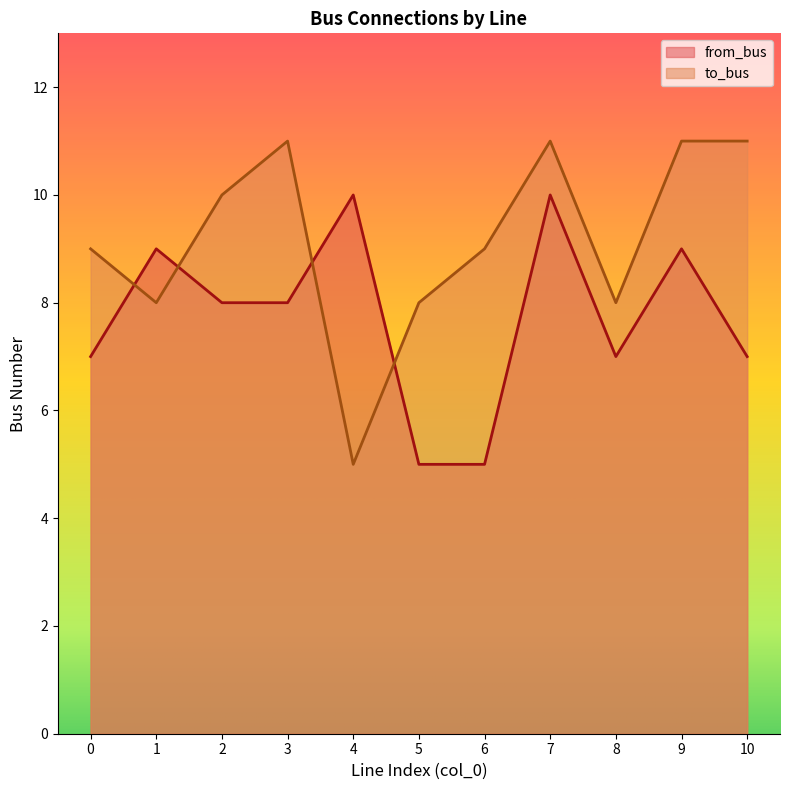

The value of to_bus at 8 is 4. True or false?

False